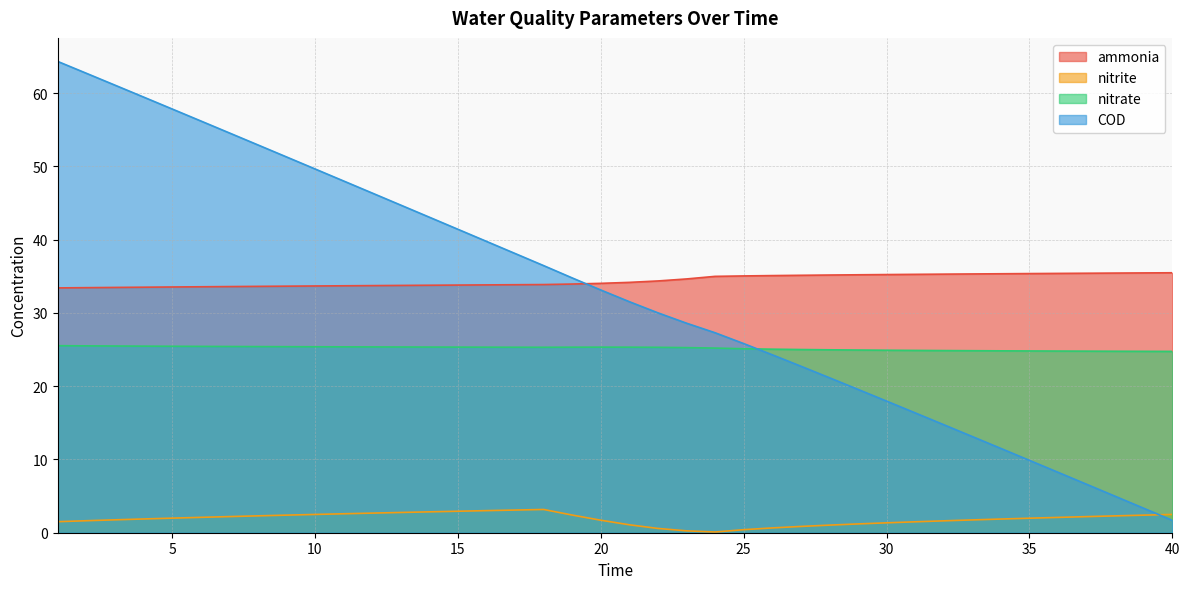

True or false: COD has more than 1 interior local peaks.

False